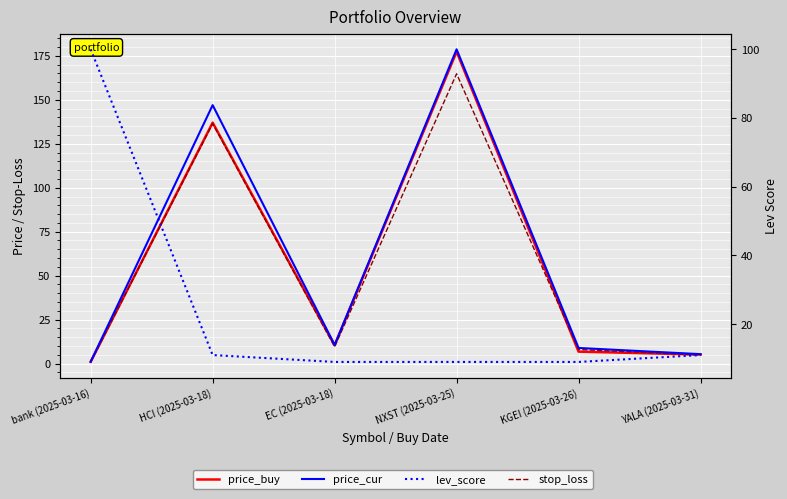

Reading right to left, what are all the values shown in this chart?

price_buy: 5.1	6.8	177.4	10.3	137.0	1.0
stop_loss: 4.8	8.0	164.8	9.6	136.5	0.9
price_cur: 5.3	8.8	178.8	10.6	147.0	1.0
lev_score: 11.0	9.0	9.0	9.0	11.0	100.0